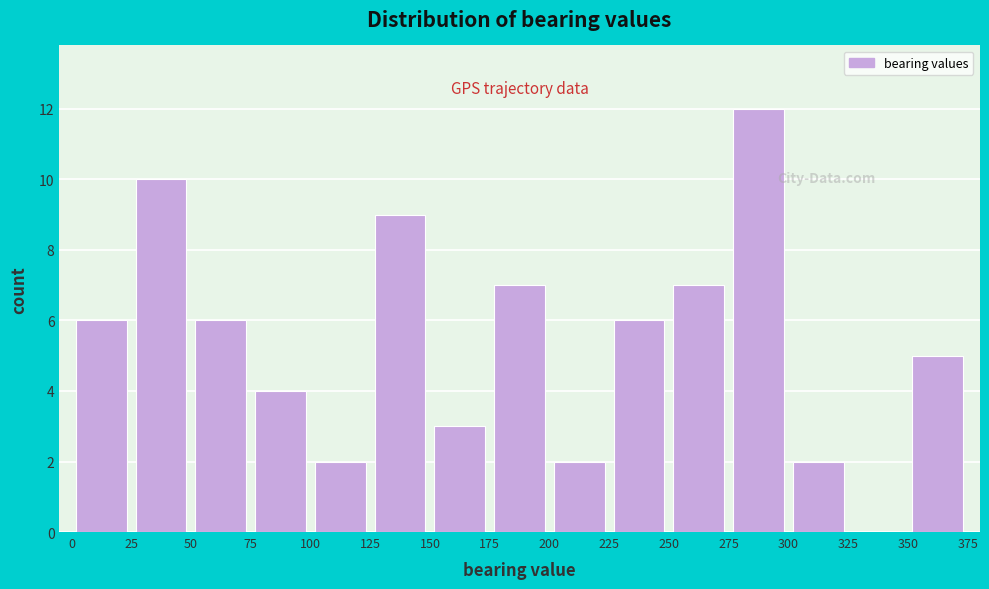

Reading left to right, list every bar in this chart as the range it spans on the x-axis followed by its height. The values are not printed on the chart, so give them approximately, as read against the axis.

0 to 25: 6
25 to 50: 10
50 to 75: 6
75 to 100: 4
100 to 125: 2
125 to 150: 9
150 to 175: 3
175 to 200: 7
200 to 225: 2
225 to 250: 6
250 to 275: 7
275 to 300: 12
300 to 325: 2
325 to 350: 0
350 to 375: 5